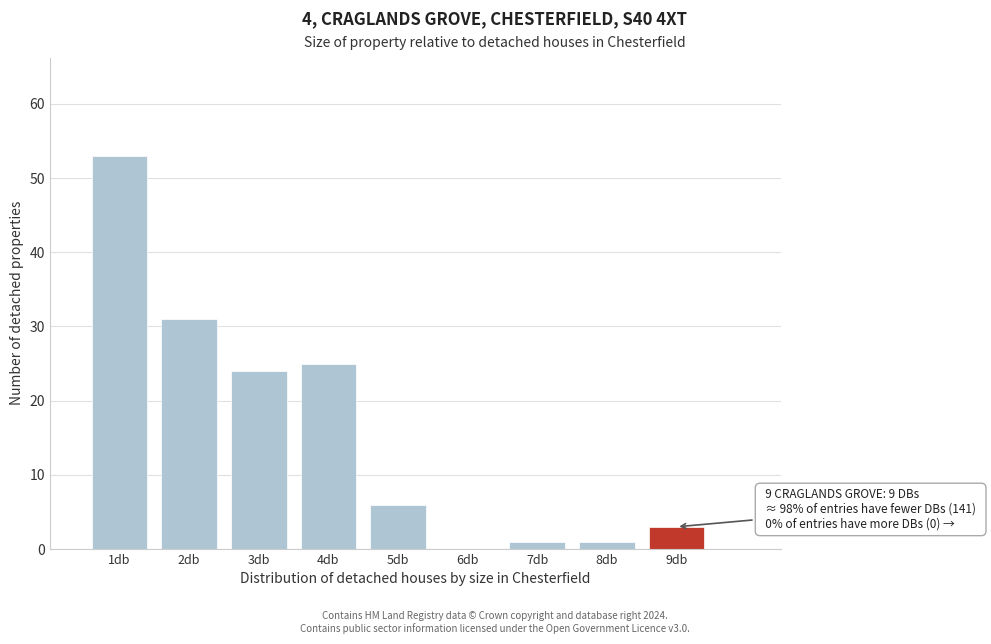

Over which range of the x-axis is the bar tallest?

0.5 to 1.5